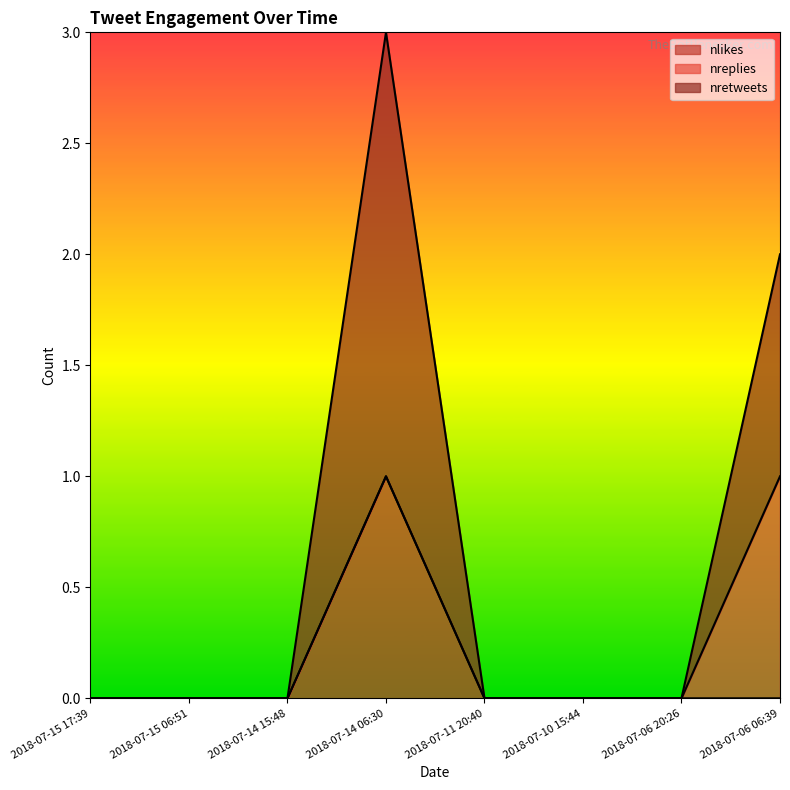

Which series has the largest range (max minus min)?

nretweets